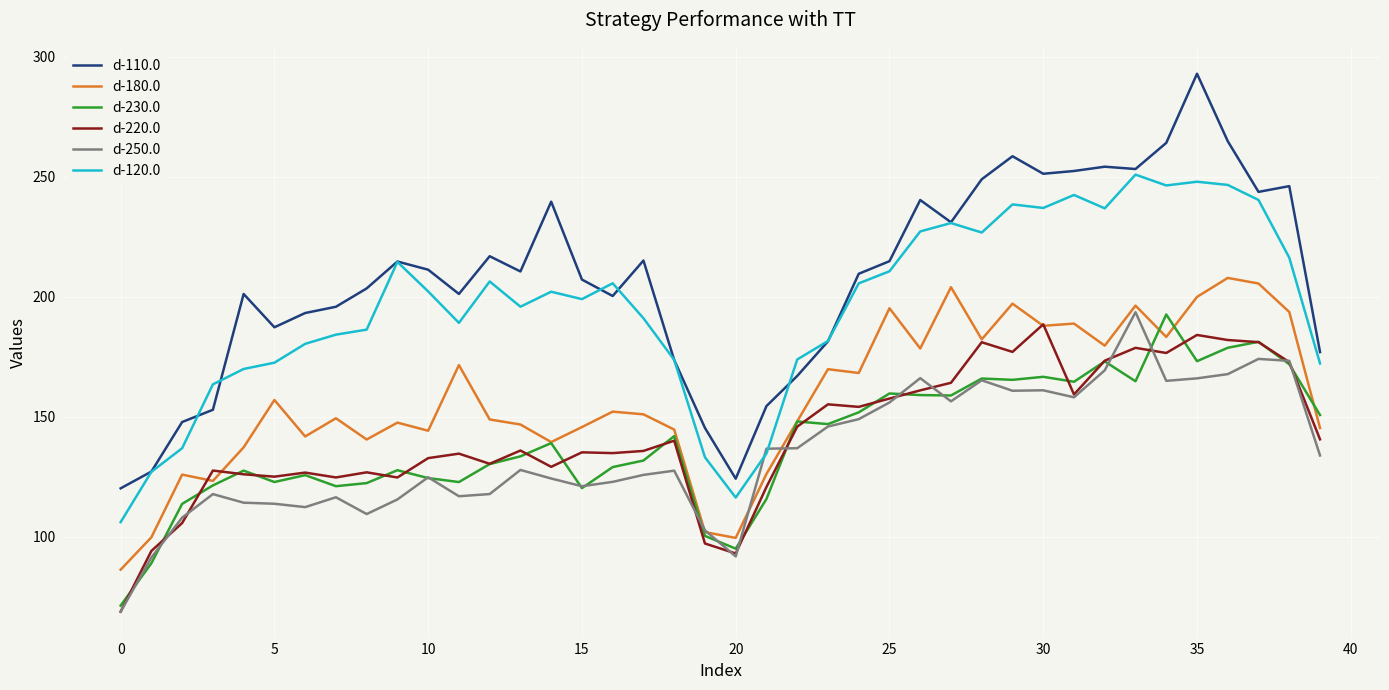

How many lines are shown in the chart?

6